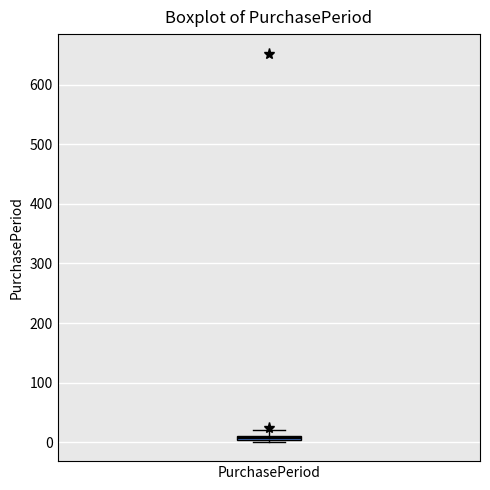

Where is the upper edge of the box for PurchasePeriod on the y-axis? The values are not printed on the chart, so give them approximately, as read against the axis.

10